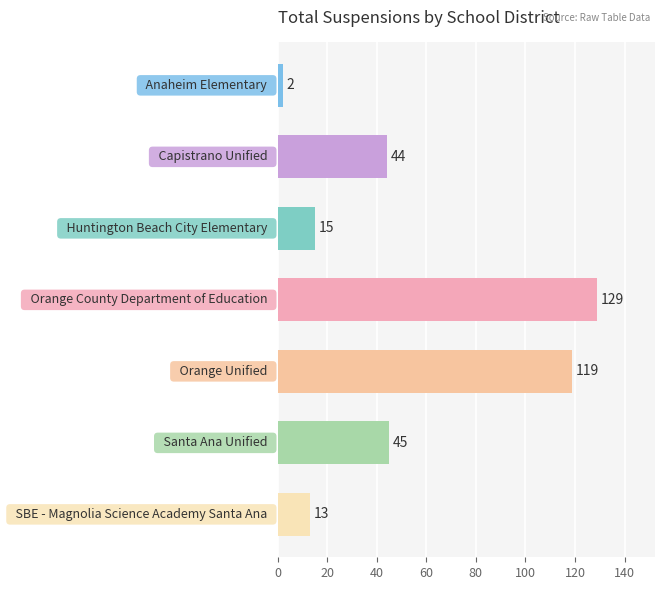

What is the value of the 4th bar from the top?

129